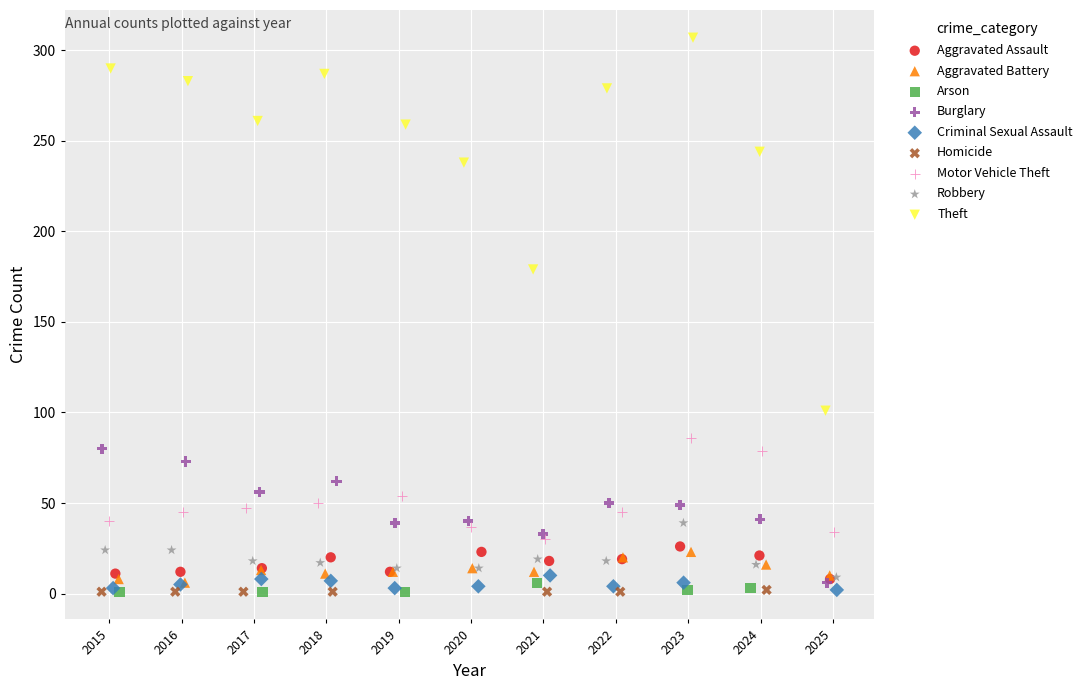

Which series contains the highest Y value?

Theft